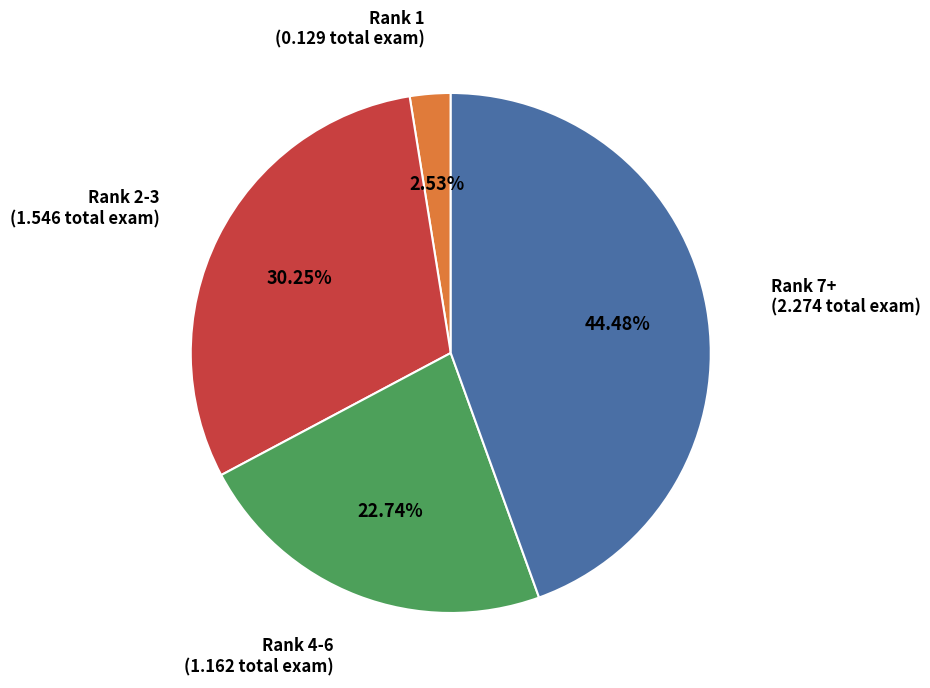

Is there any slice that represents more than half of the pie?

No